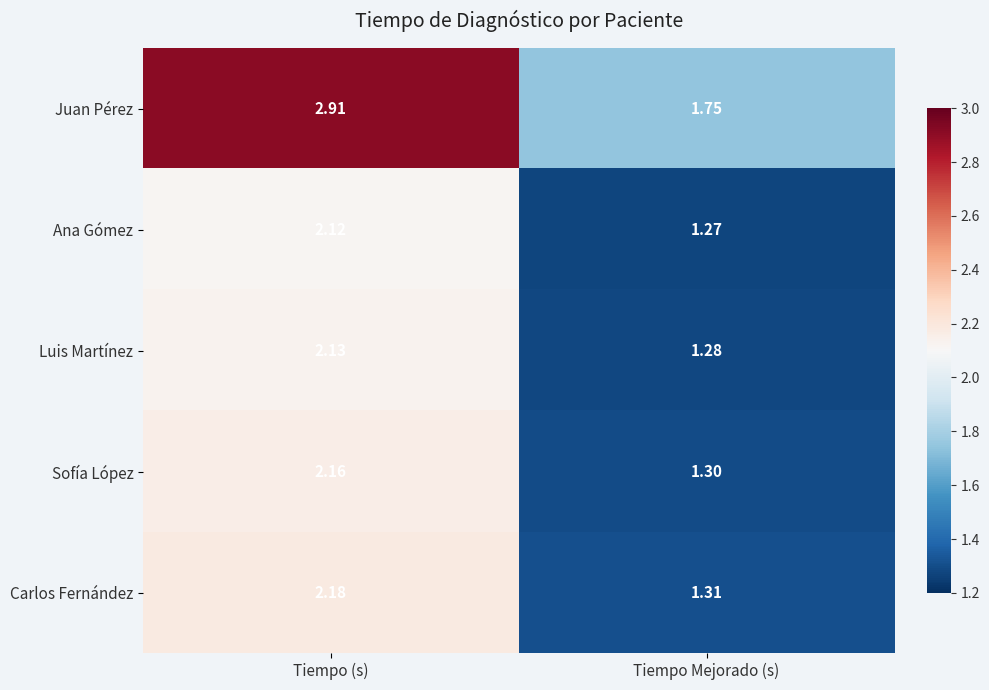

List the labels in order of Carlos Fernández value, largest first.

Tiempo (s), Tiempo Mejorado (s)